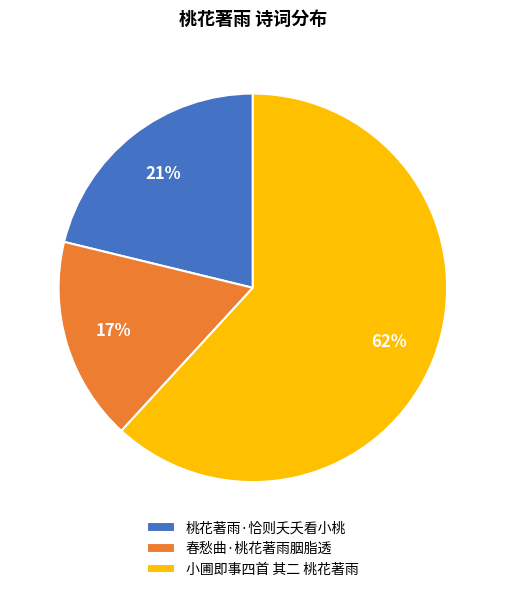

How many slices are in this pie chart?

3